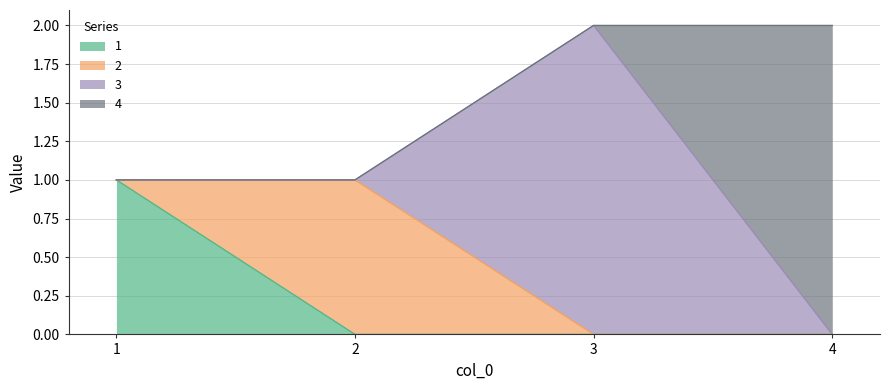

Which series has the largest total across all categories?

3